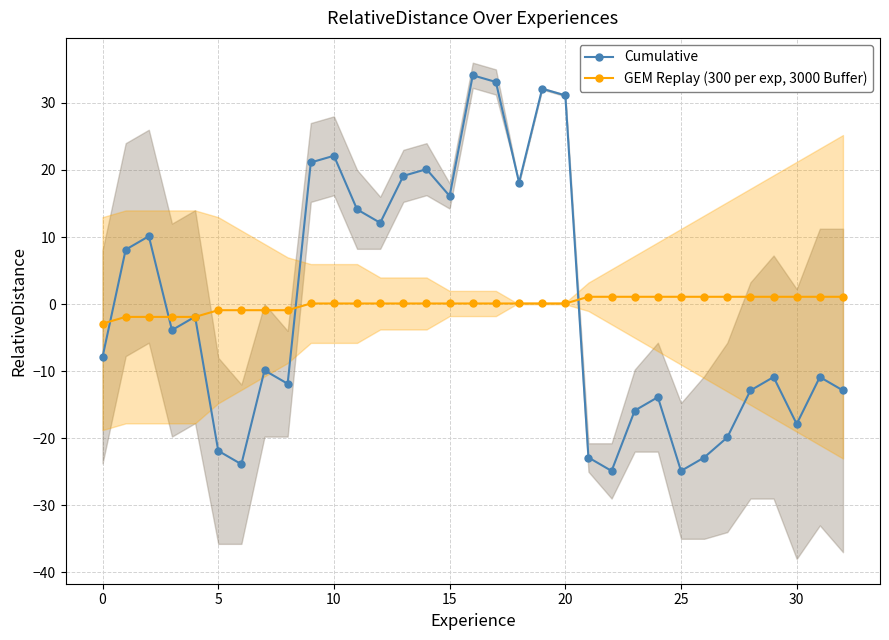

Rank the series by their average value, from highest to lowest.

Cumulative, GEM Replay (300 per exp, 3000 Buffer)